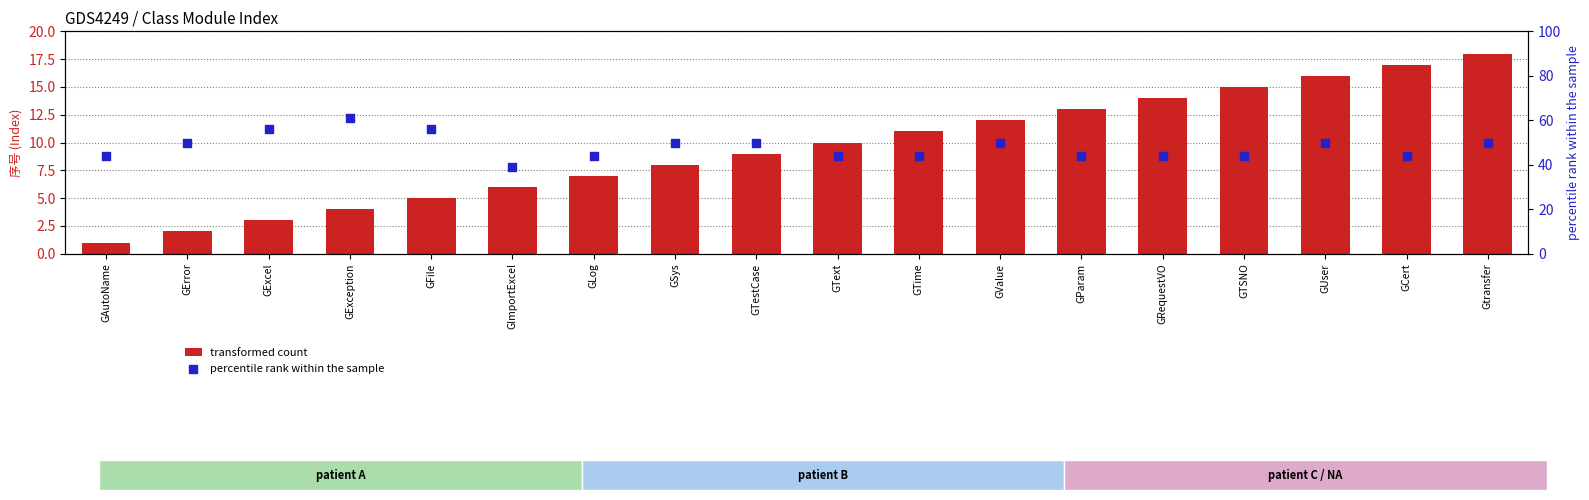

At how many categories does at least one series exceed 12?

18